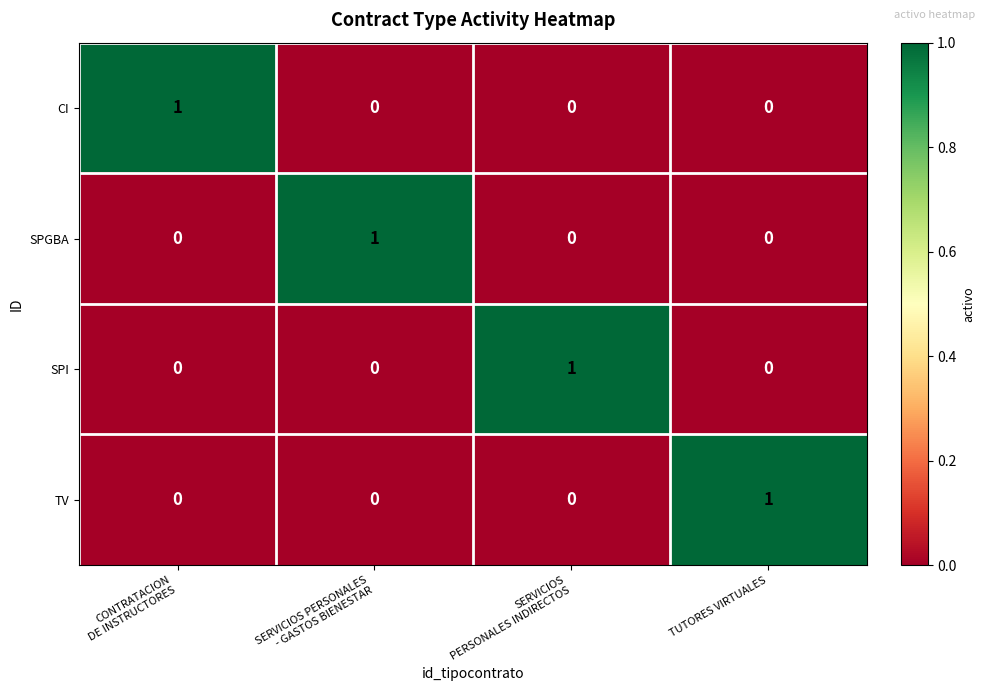

How many data points in TV are above 0?

1